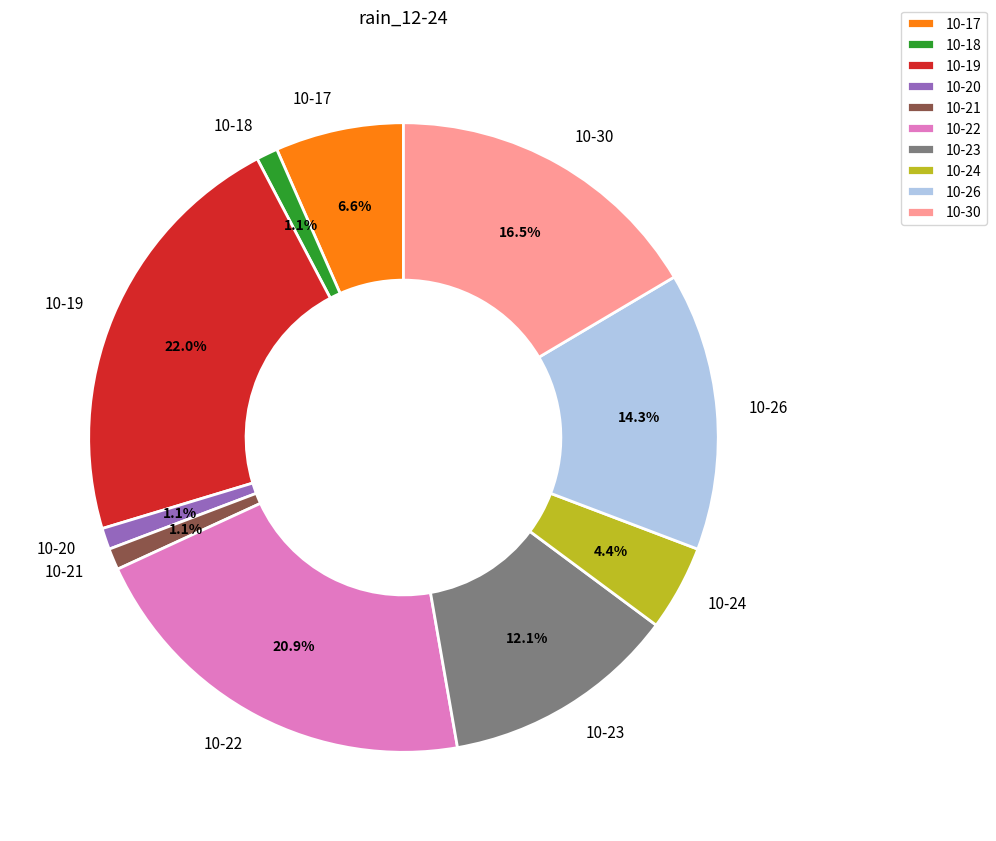

Which category has the biggest portion of the pie?

10-19